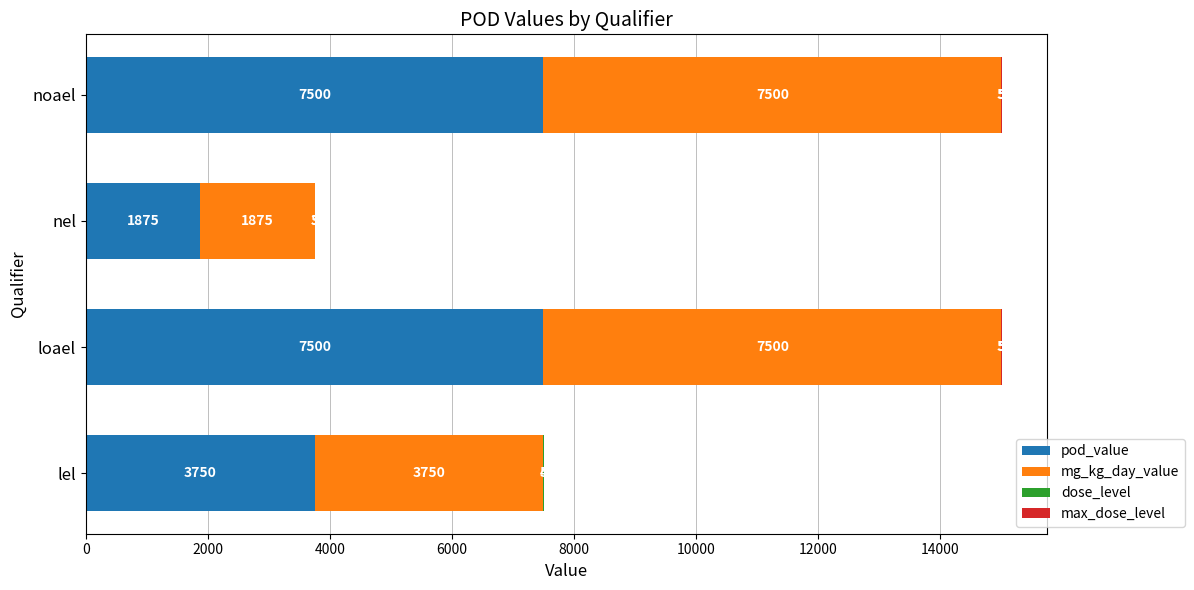

How many distinct data groups are displayed?

4